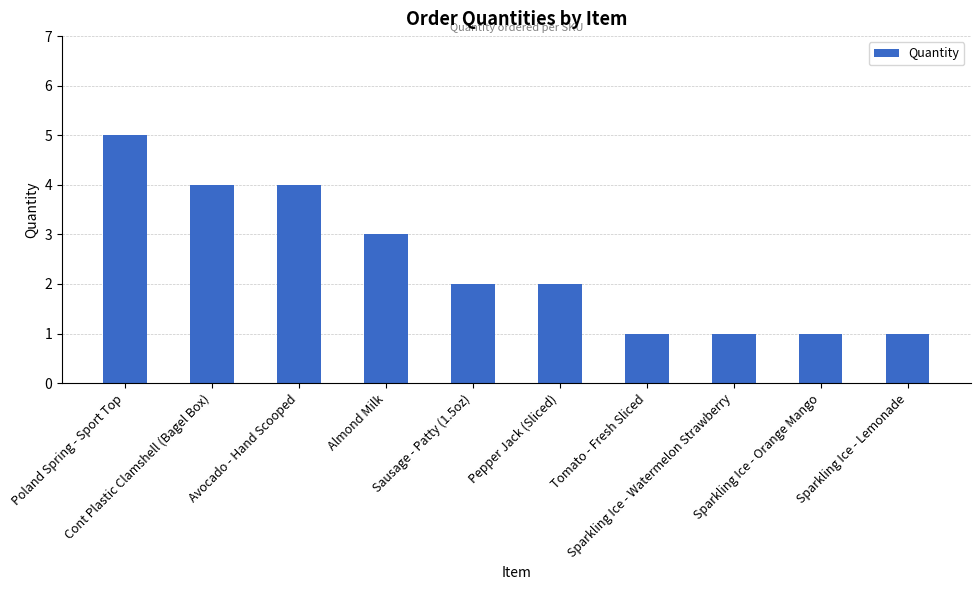

What is the minimum value shown in the chart?

1